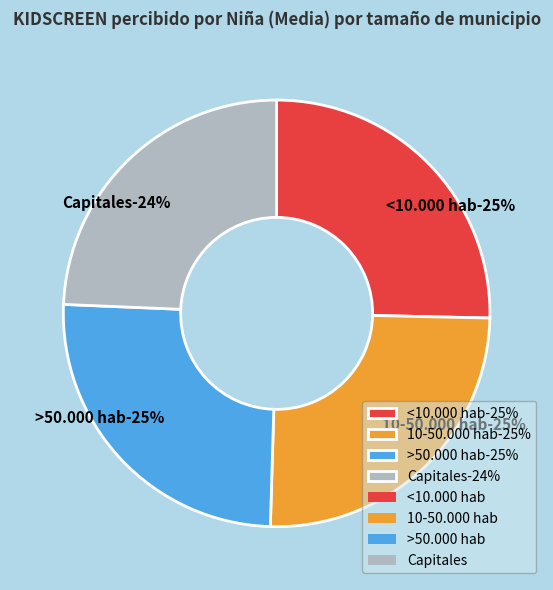

What is the ratio of the value at <10.000 hab to the value at 10-50.000 hab?

1.0